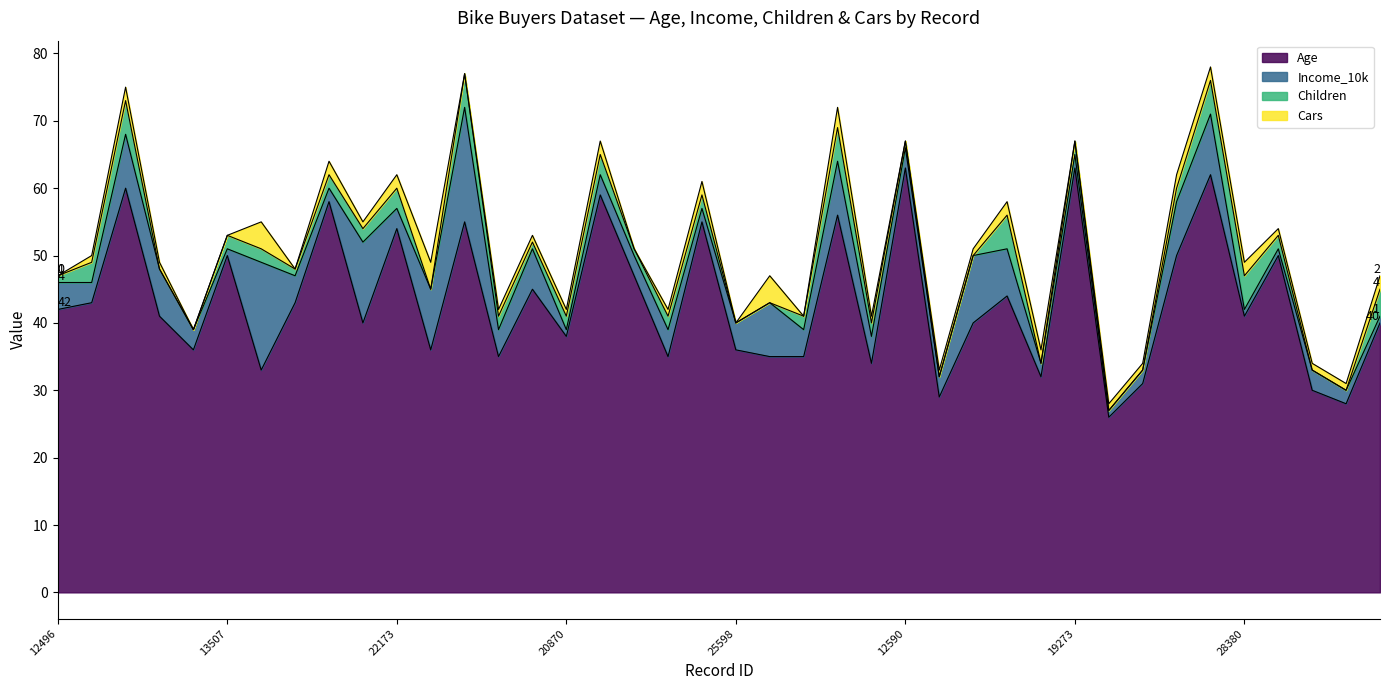

What position from the left is 26412?

24